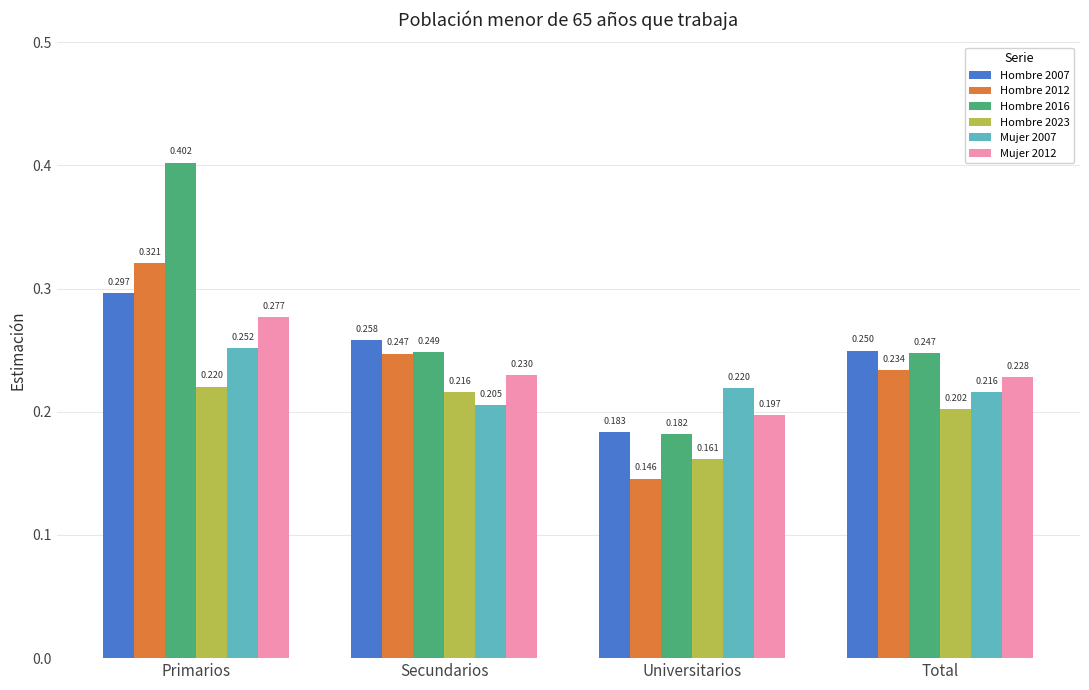

Where is Hombre 2023 nearest to the value 0?

Universitarios